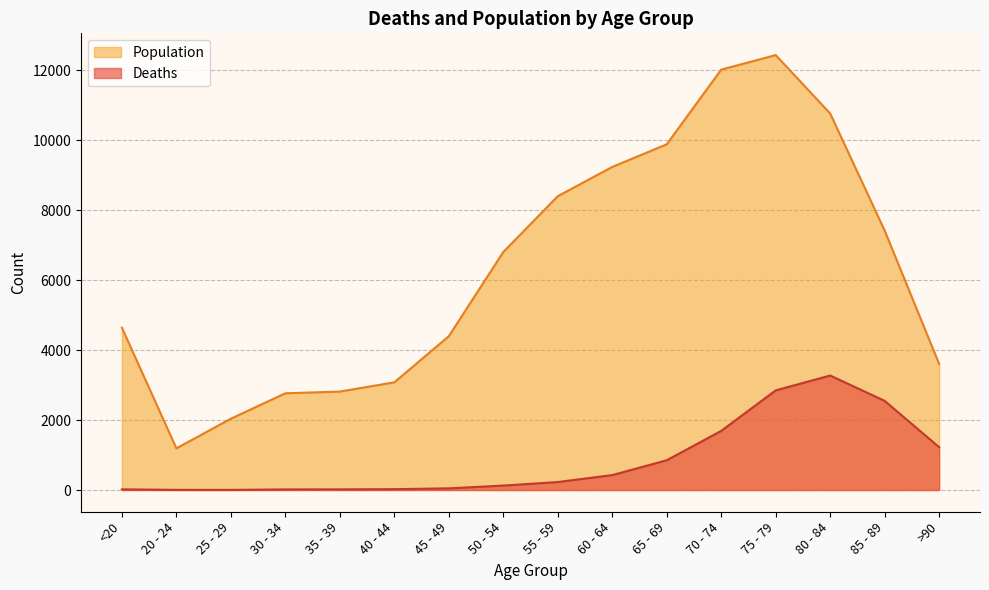

Reading left to right, list all the values displayed in this chart.

Deaths: 18	4	3	17	18	24	47	126	227	426	850	1690	2848	3273	2548	1224
Population: 4641	1191	2038	2765	2814	3078	4396	6803	8400	9236	9883	12018	12434	10764	7417	3604